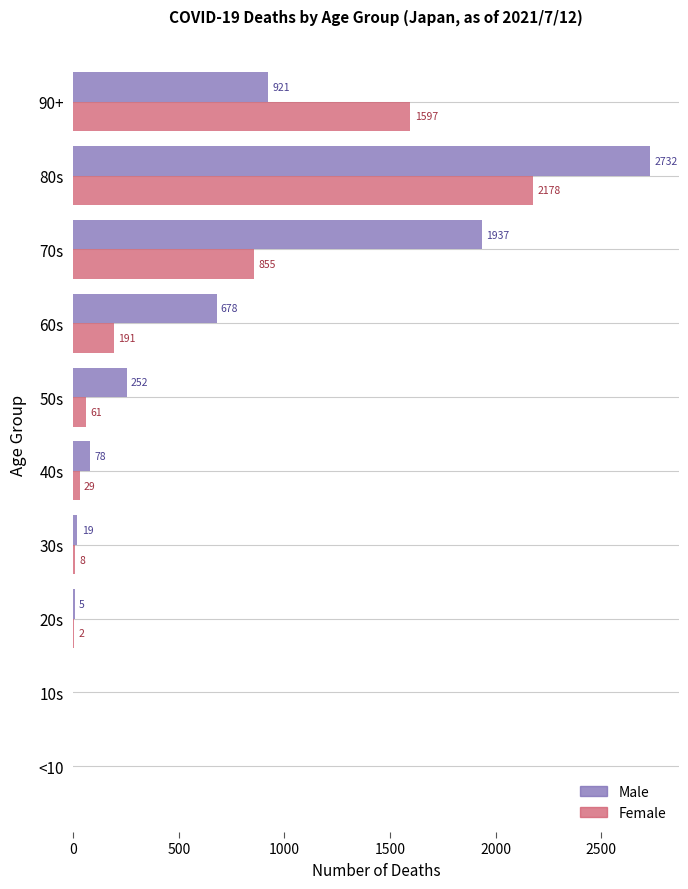

What is the highest value of the Male series?

2732